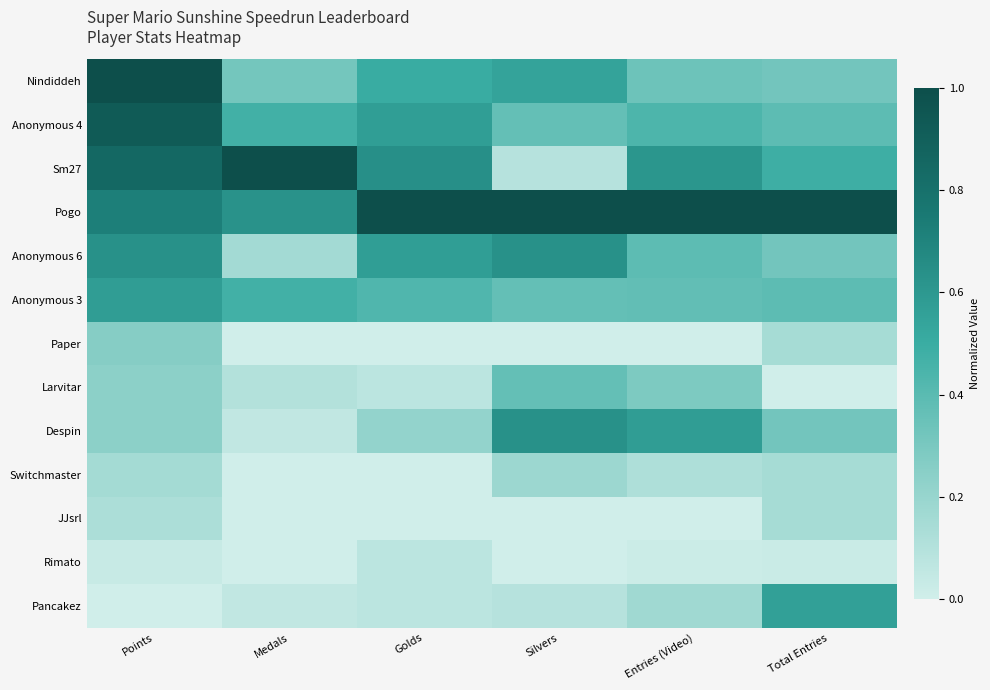

At Silvers, list the series in order from largest to smallest.

Pogo, Anonymous 6, Despin, Nindiddeh, Anonymous 4, Anonymous 3, Larvitar, Switchmaster, Sm27, Pancakez, Paper, JJsrl, Rimato